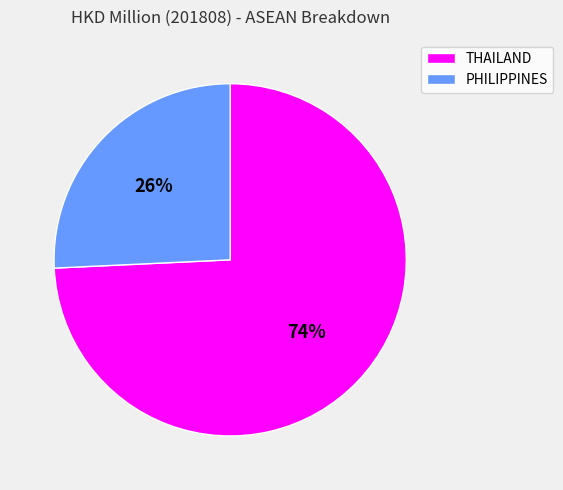

To the nearest percent, what is the combined percentage of PHILIPPINES and THAILAND?

100%